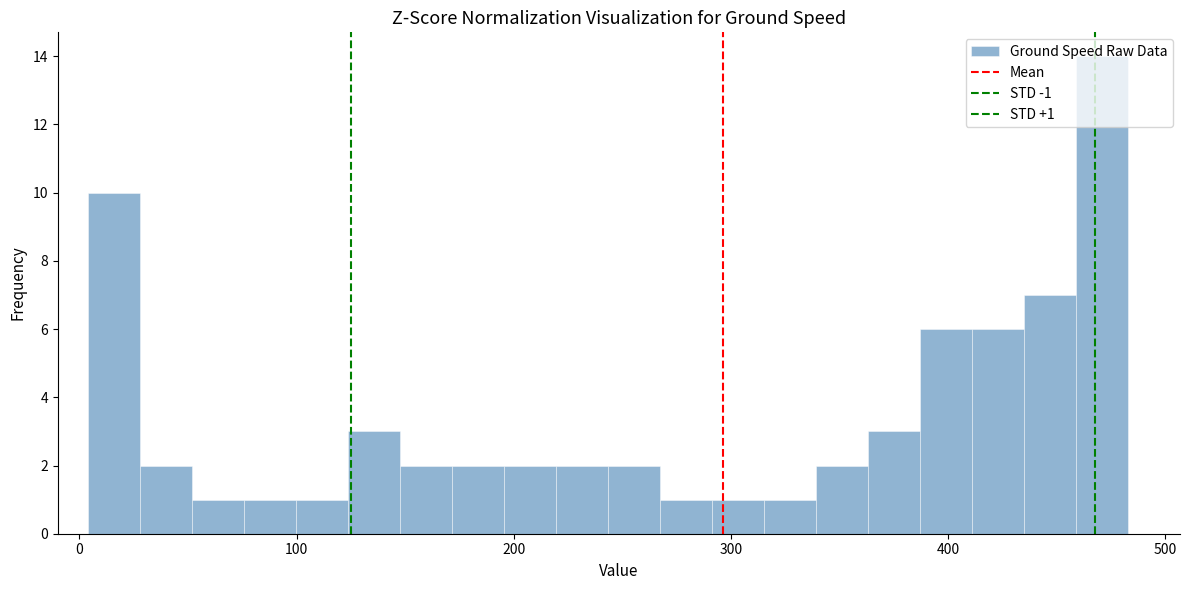

Read against the x-axis, roughly where is the centre of the tallest bar?

470